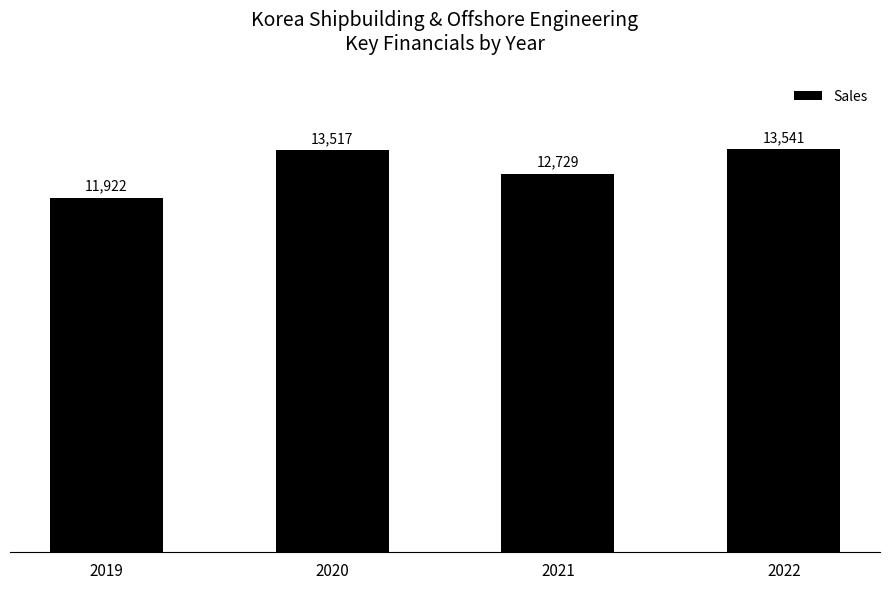

Is it true that the value at 2020 is 18184?

False